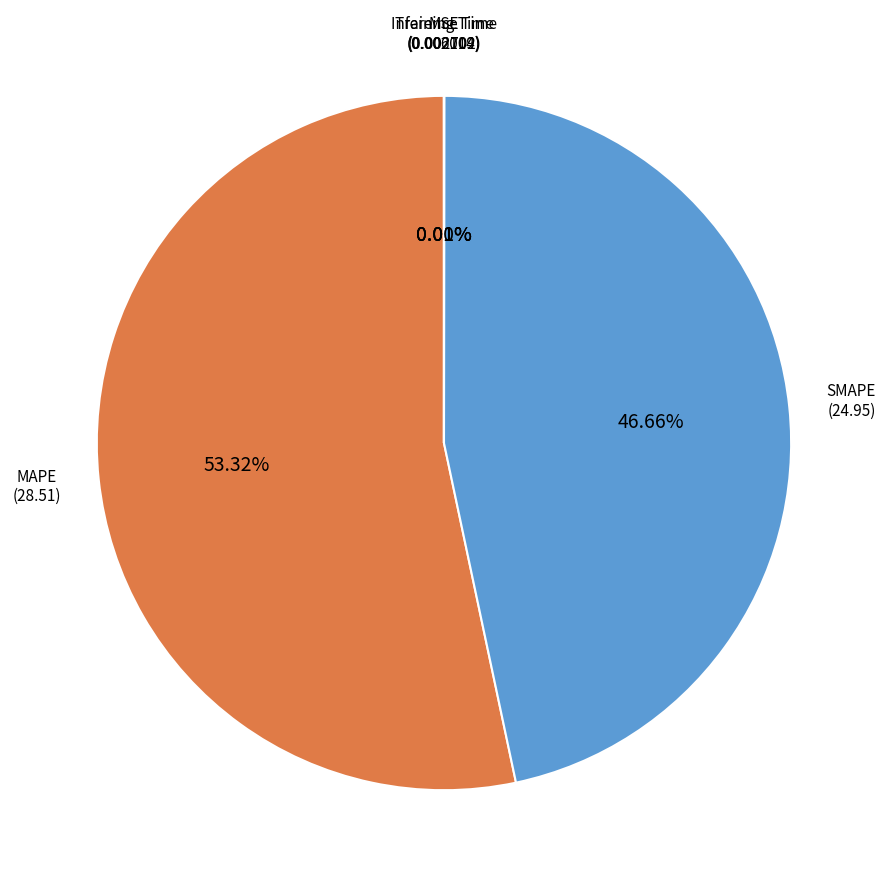

Which slice represents more than half of the pie?

MAPE